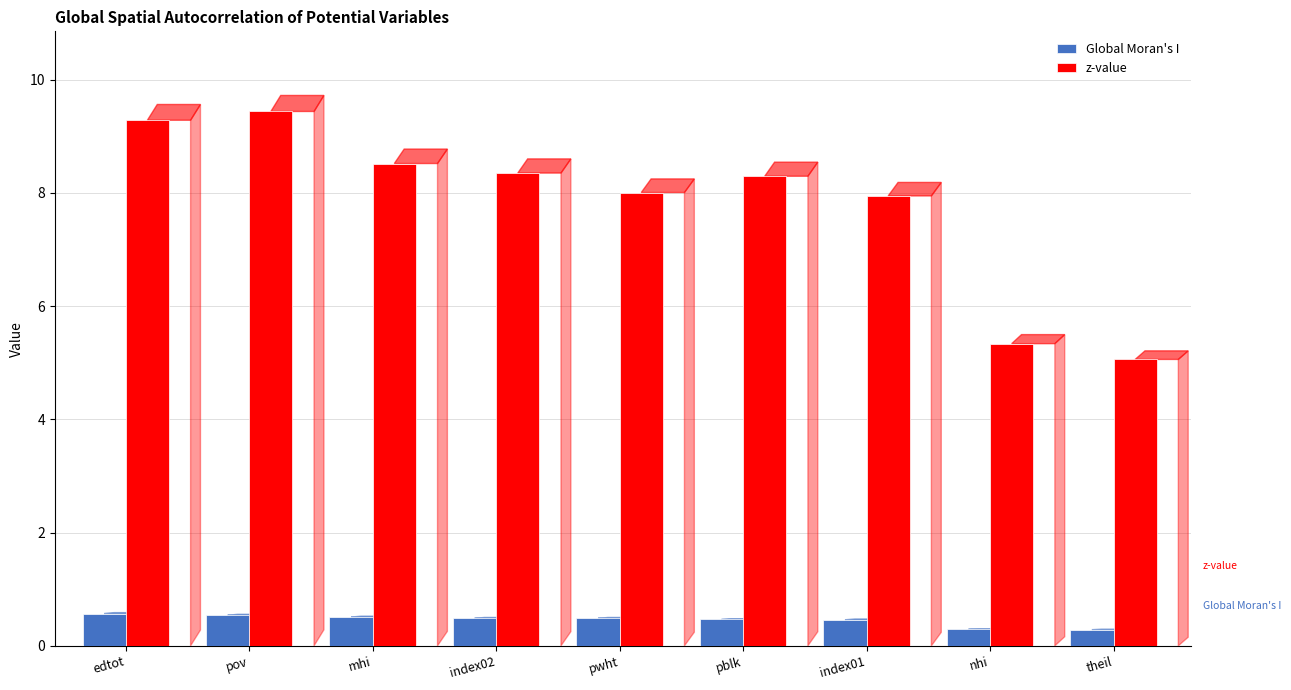

How many bars are there in total?

18